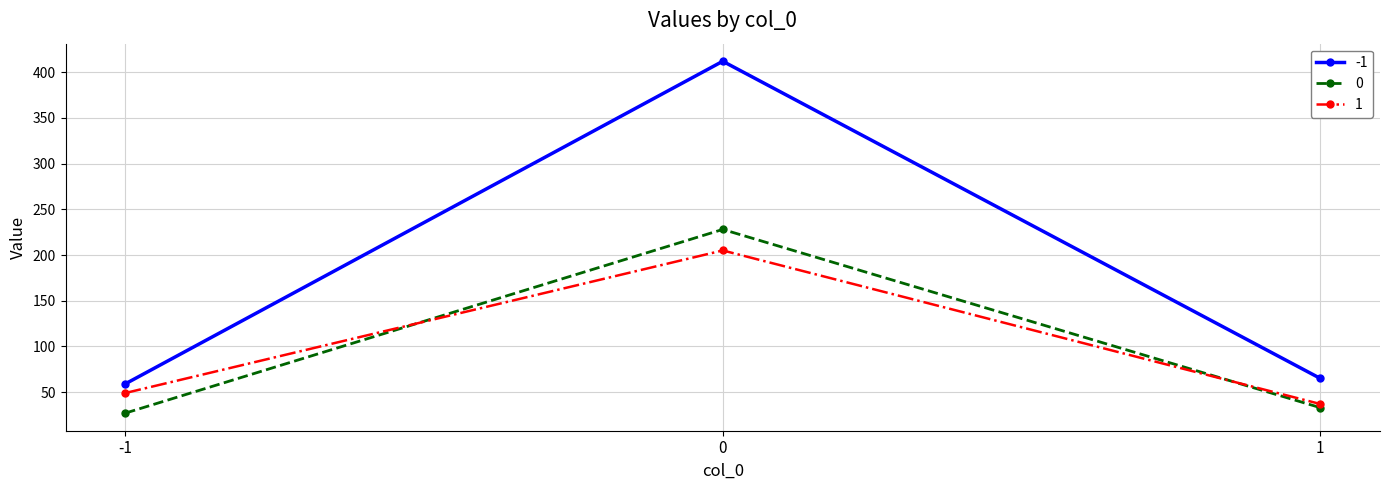

List the series in order of their peak value, highest first.

-1, 0, 1